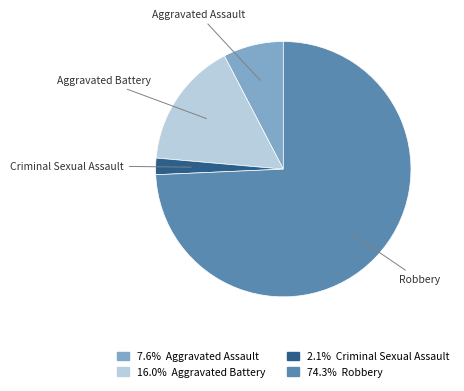

Is there any slice that represents more than half of the pie?

Yes